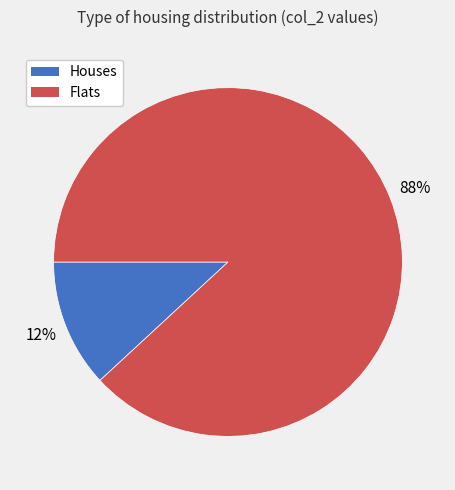

To the nearest percent, what is the average slice percentage?

50%